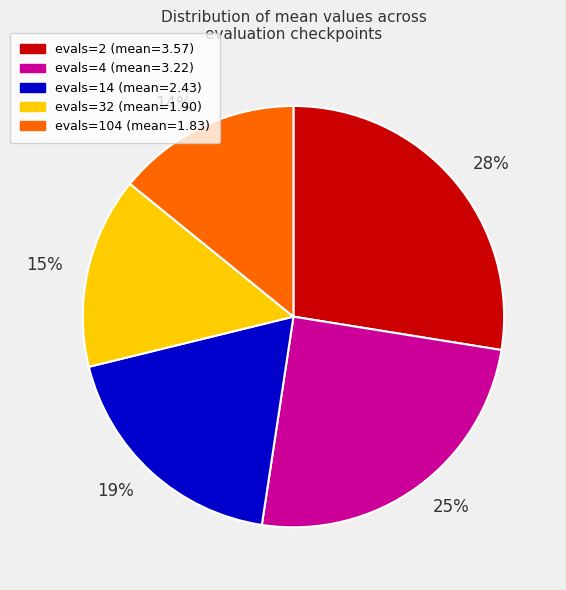

What is the largest slice in the pie chart?

28%